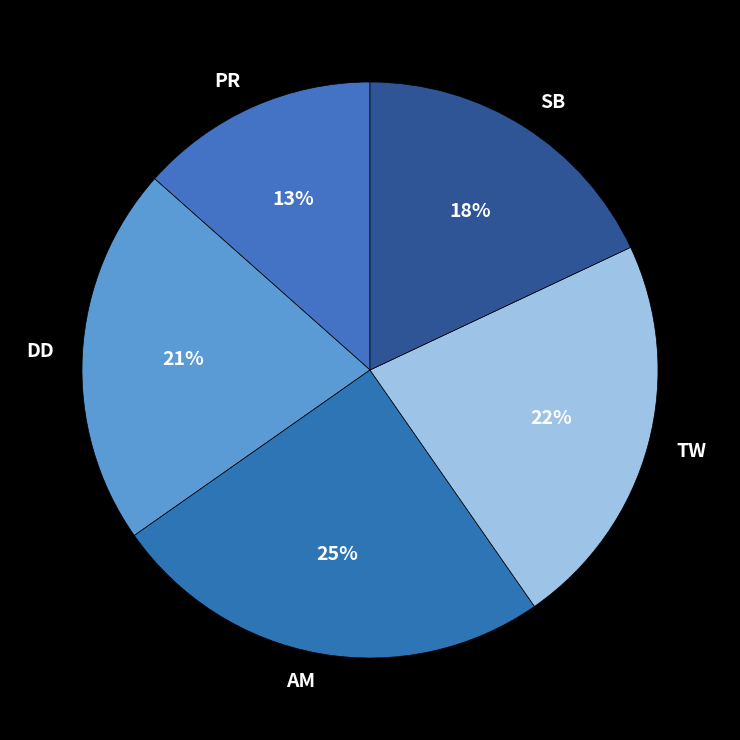

Which slice is the smallest?

PR